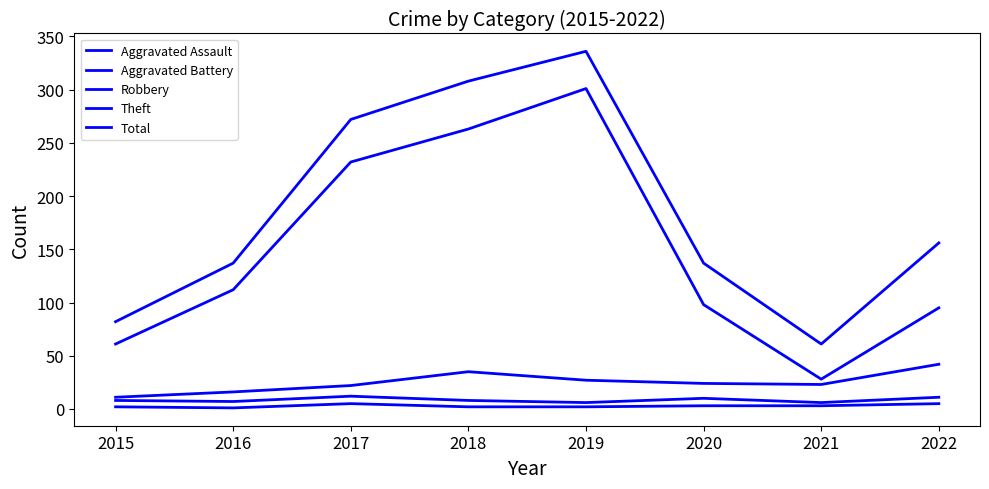

What is the average value of the Theft series?

149